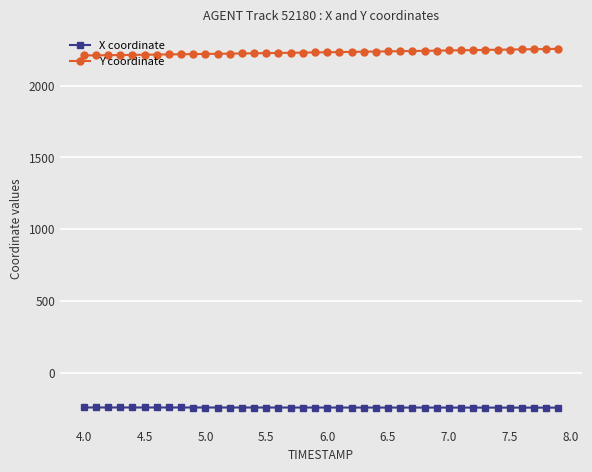

How many data points does each series have?

40